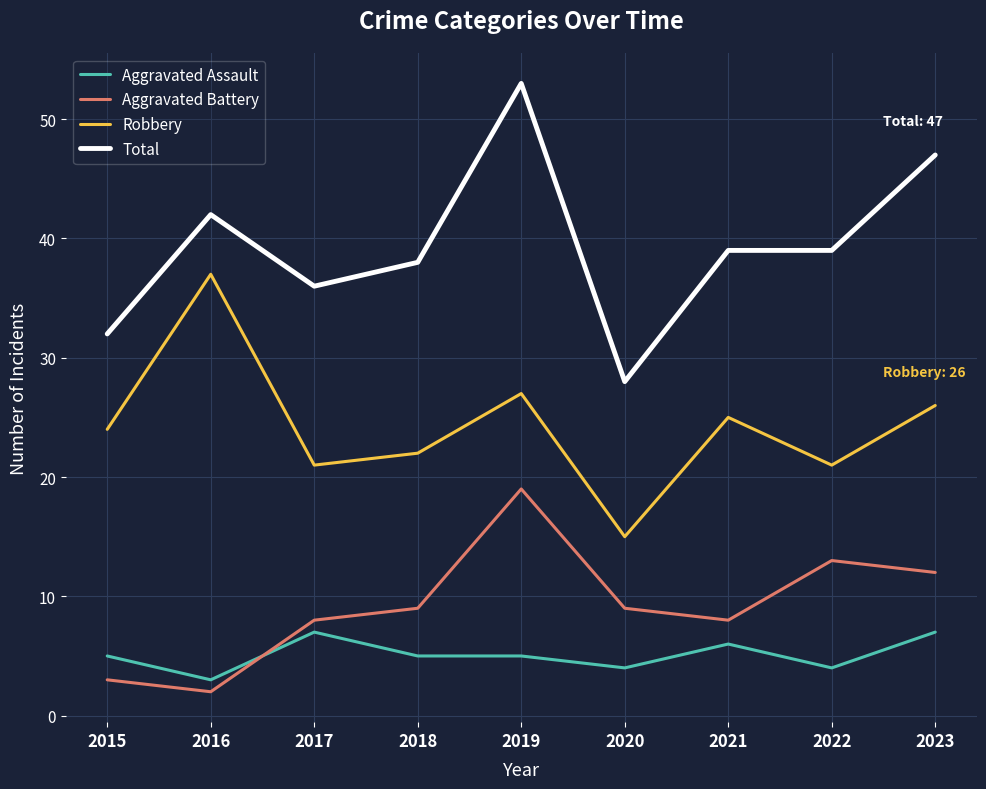

What is the difference between the maximum and minimum values in the Robbery series?

22